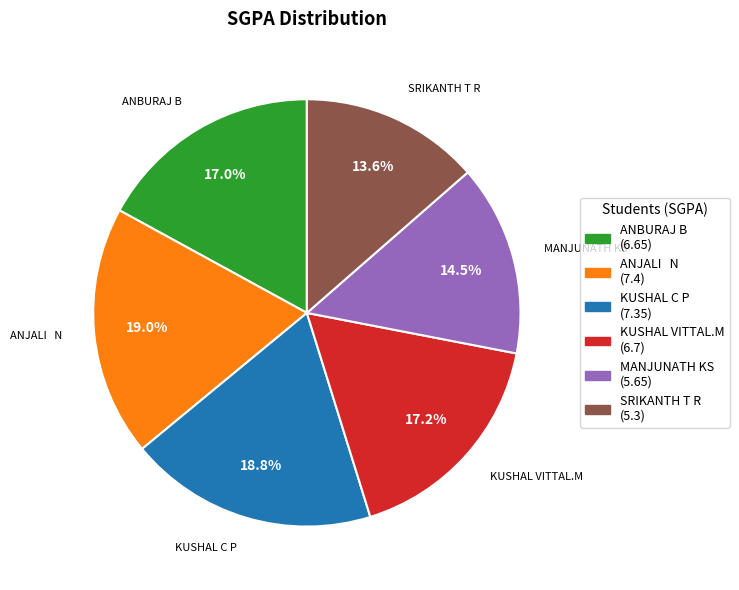

To the nearest percent, what portion does KUSHAL VITTAL.M represent?

17%